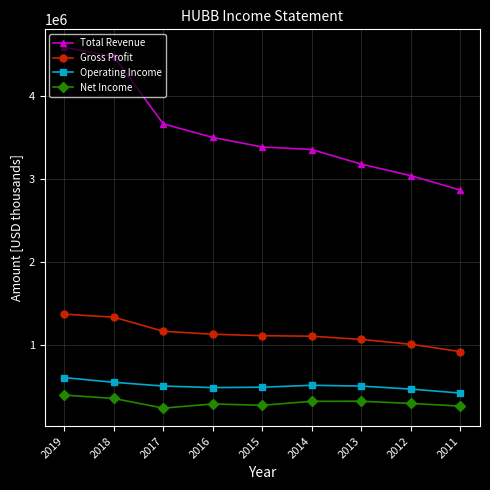

True or false: Total Revenue has more than 1 points higher than both neighbors.

False